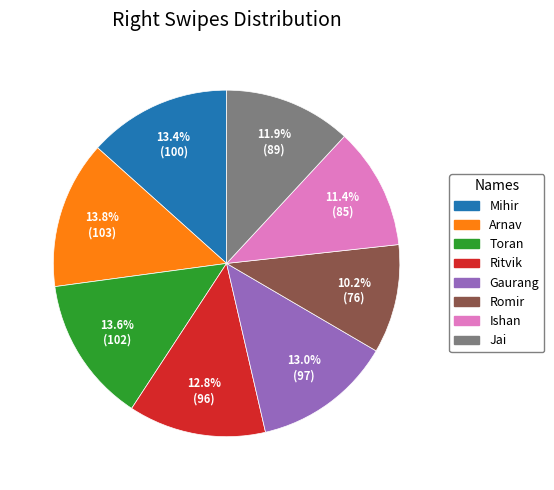

True or false: Jai accounts for 12% of the total.

True